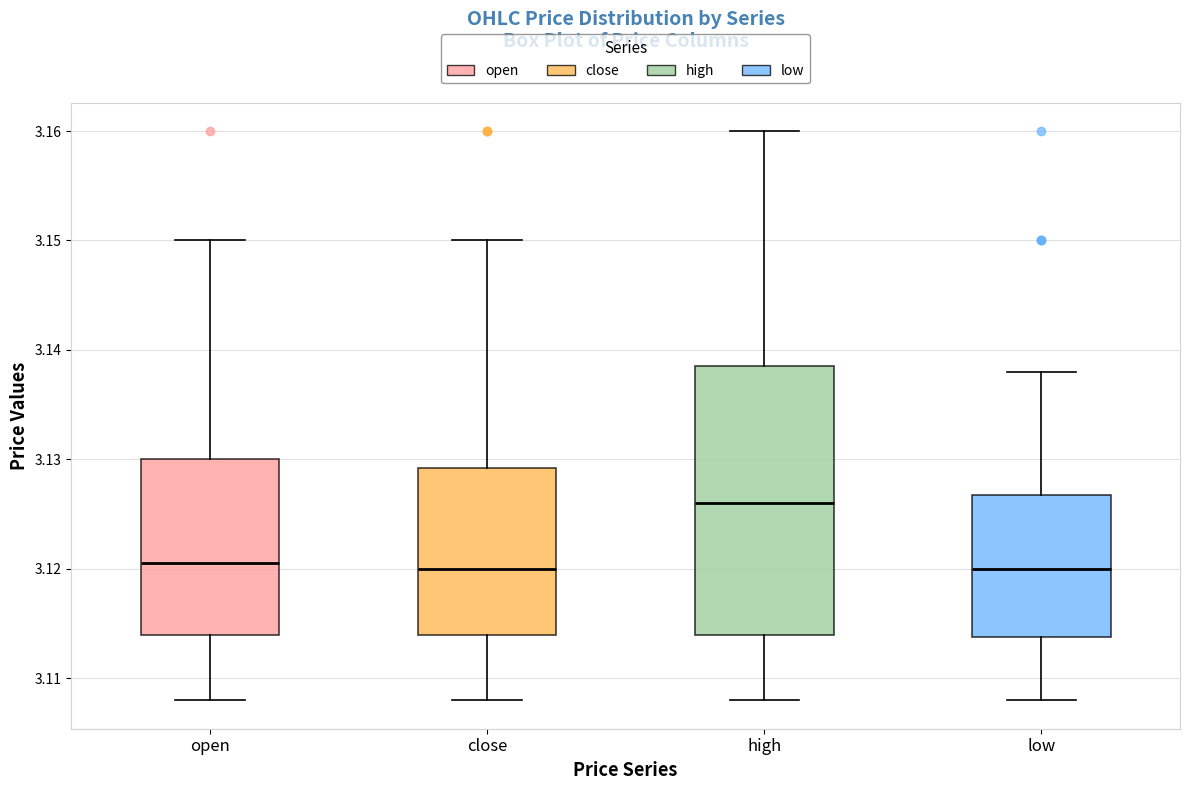

Comparing the boxes themselves (not the whiskers), which one is the tallest?

high